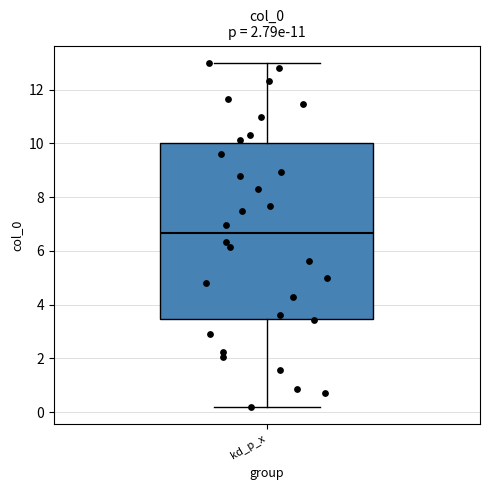

Read this box plot against the y-axis: the position of the median line, the range covered by the box, and the ends of both whiskers. The values are not printed on the chart, so give them approximately, as read against the axis.

median 6.6, box 3.4 to 10.0, whiskers 0.2 to 13.0